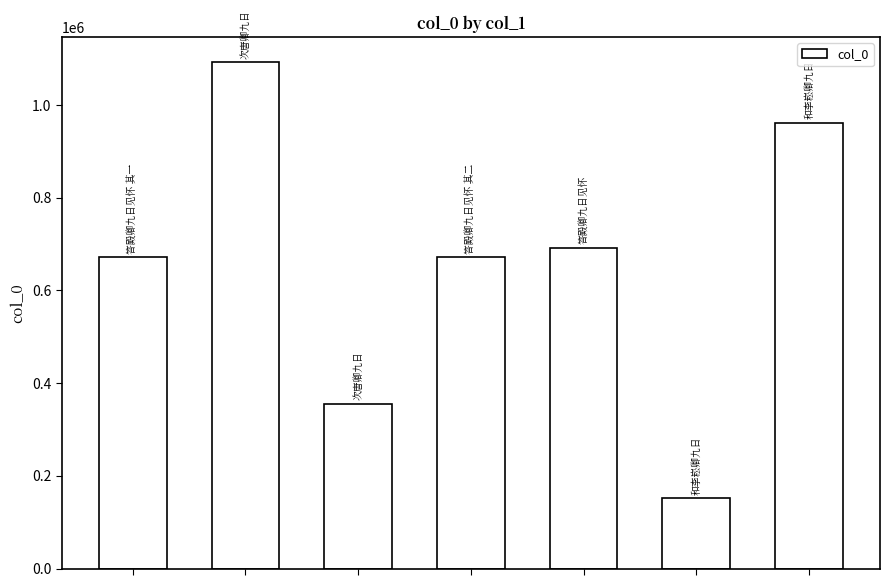

What is the greatest value displayed?

1092147